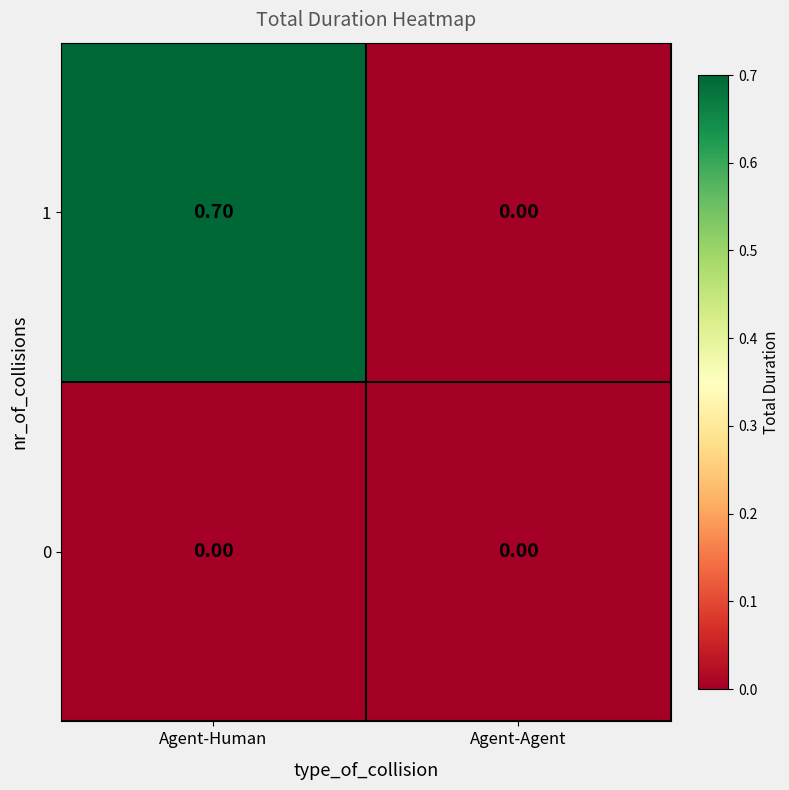

List the series in order of their peak value, highest first.

1, 0